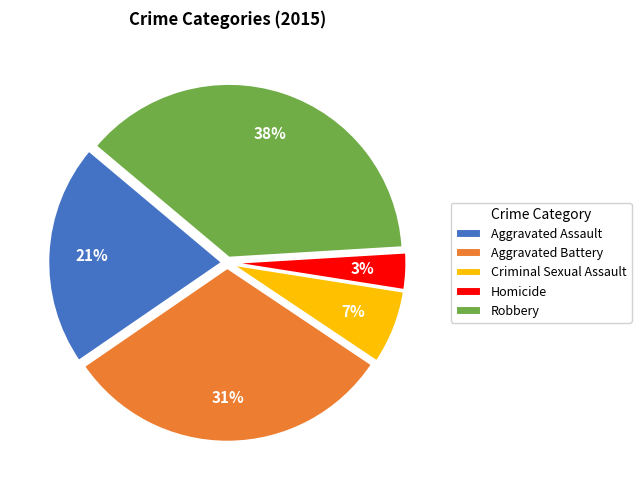

What is the ratio of the value at Criminal Sexual Assault to the value at Aggravated Assault?

0.3